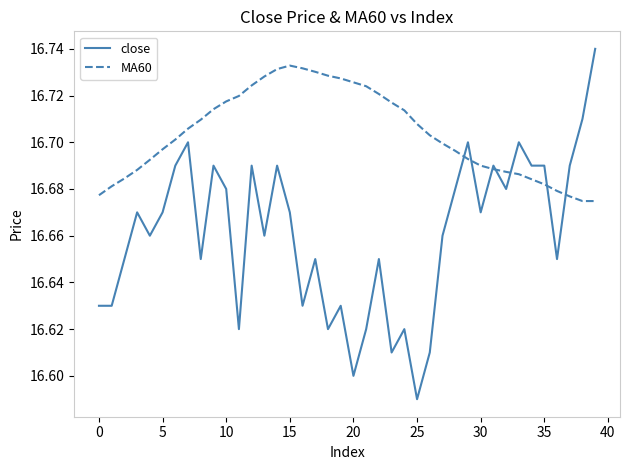

Rank the series by their average value, from highest to lowest.

MA60, close